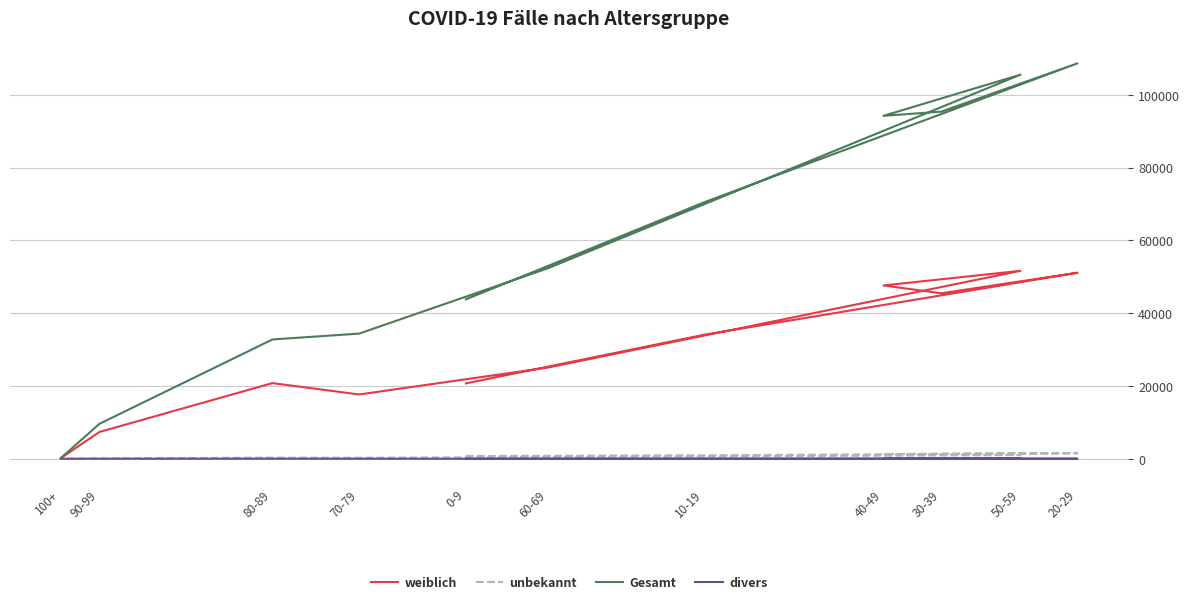

What is the value of the divers point at the 6th from the left?

6